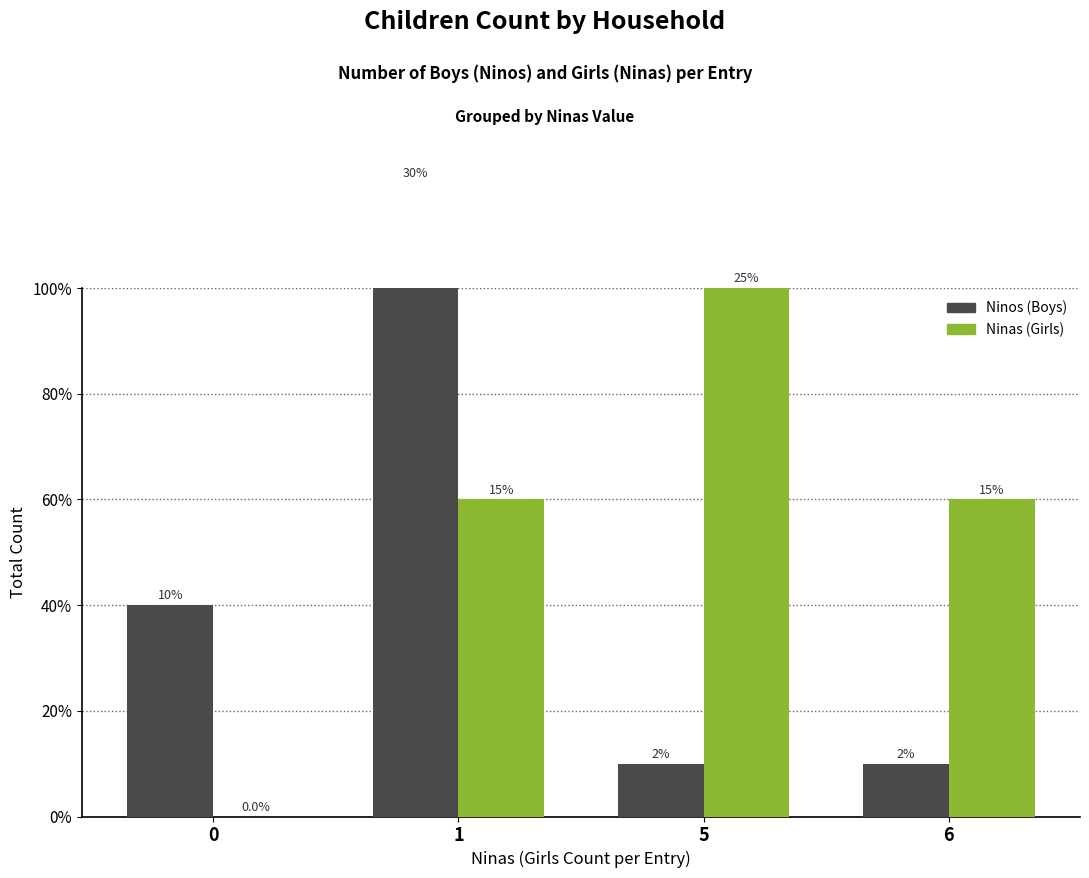

Which series changed the most between 1 and 6?

Ninos